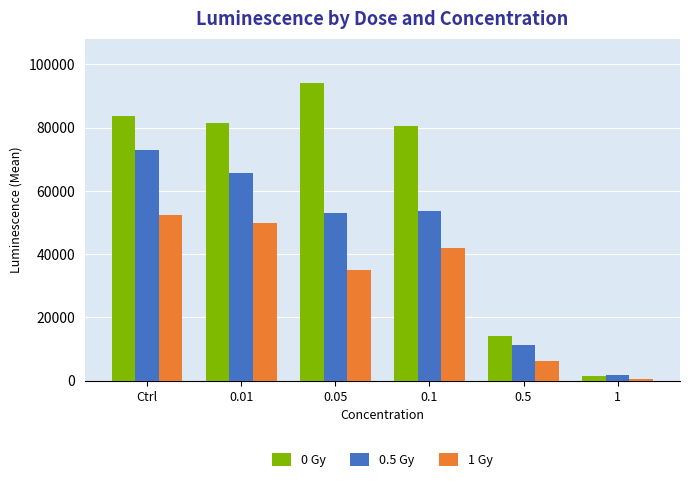

How many bars are there in each group?

3